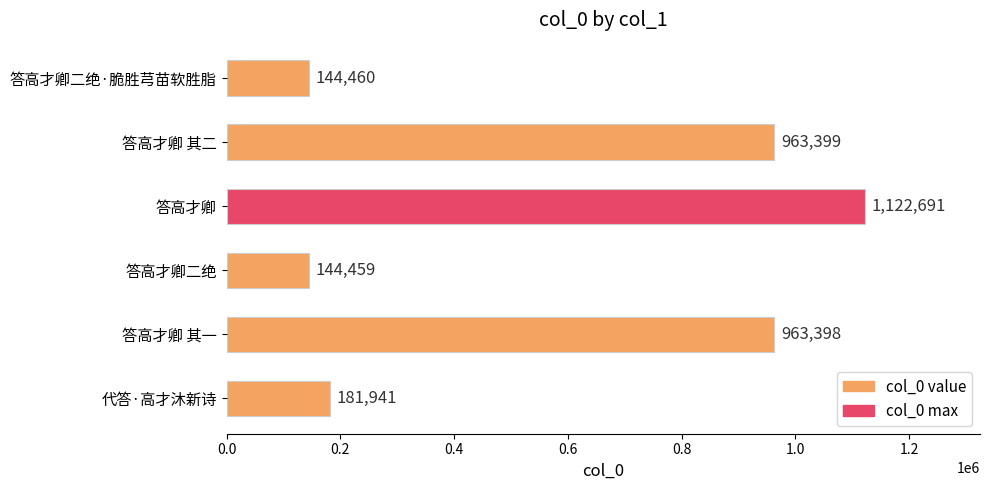

What is the ratio of the value at 答高才卿 to the value at 代答·高才沐新诗?

6.2